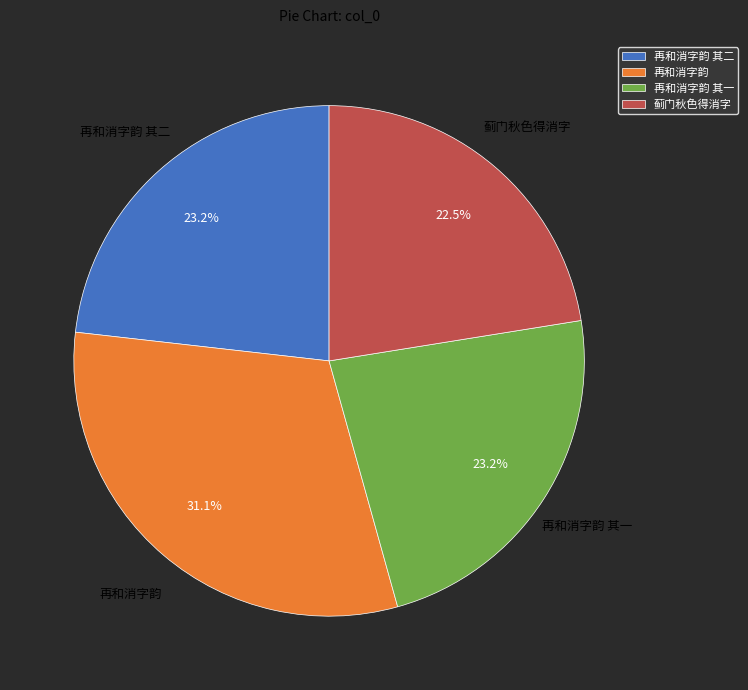

What percentage is the 再和消字韵 其一 slice, to the nearest percent?

23%